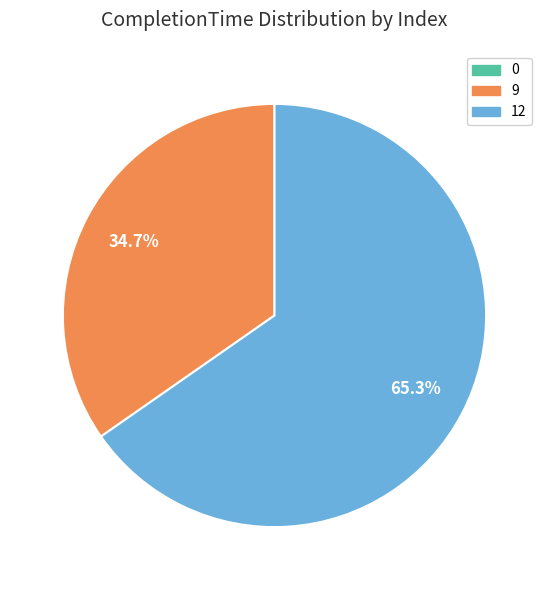

To the nearest percent, what is the difference between the 12 and 9 slice percentages?

31%